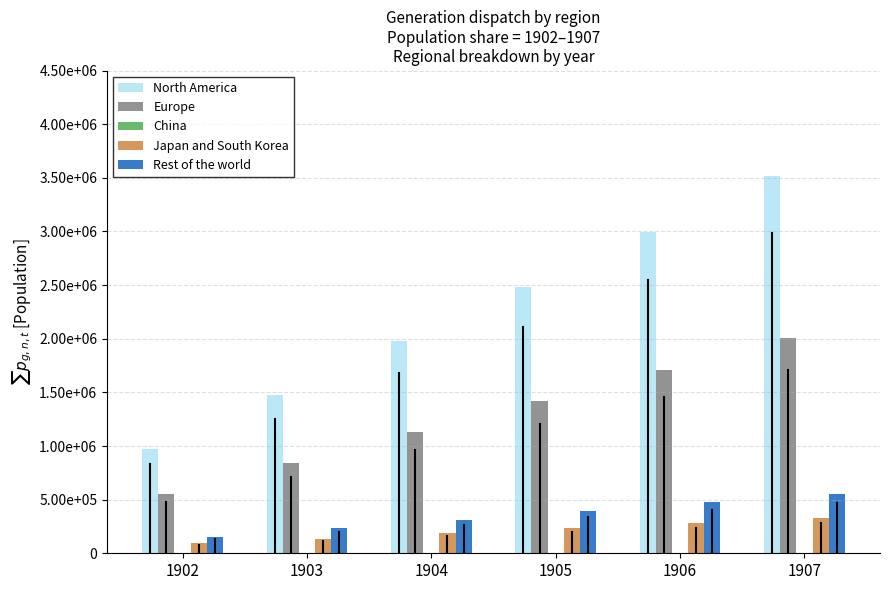

Are the bars horizontal?

No